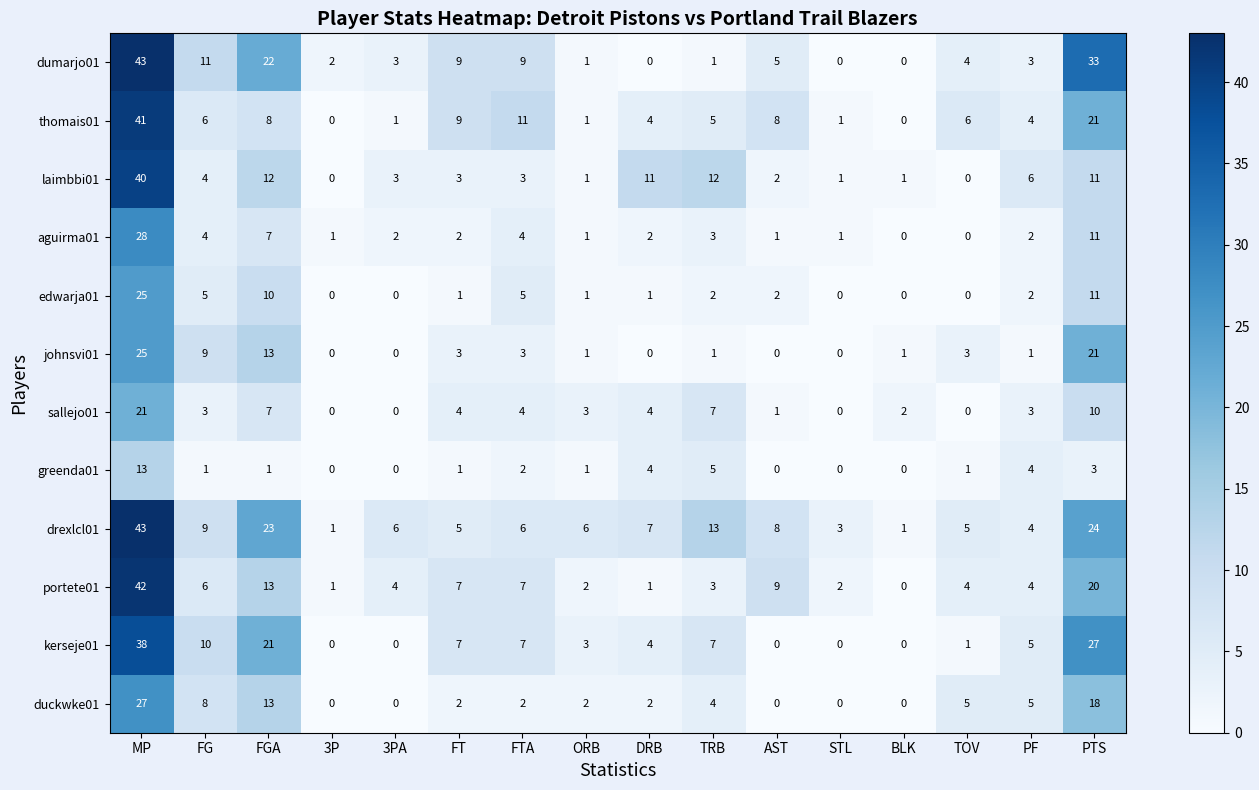

Where is thomais01 nearest to the value 20?

PTS